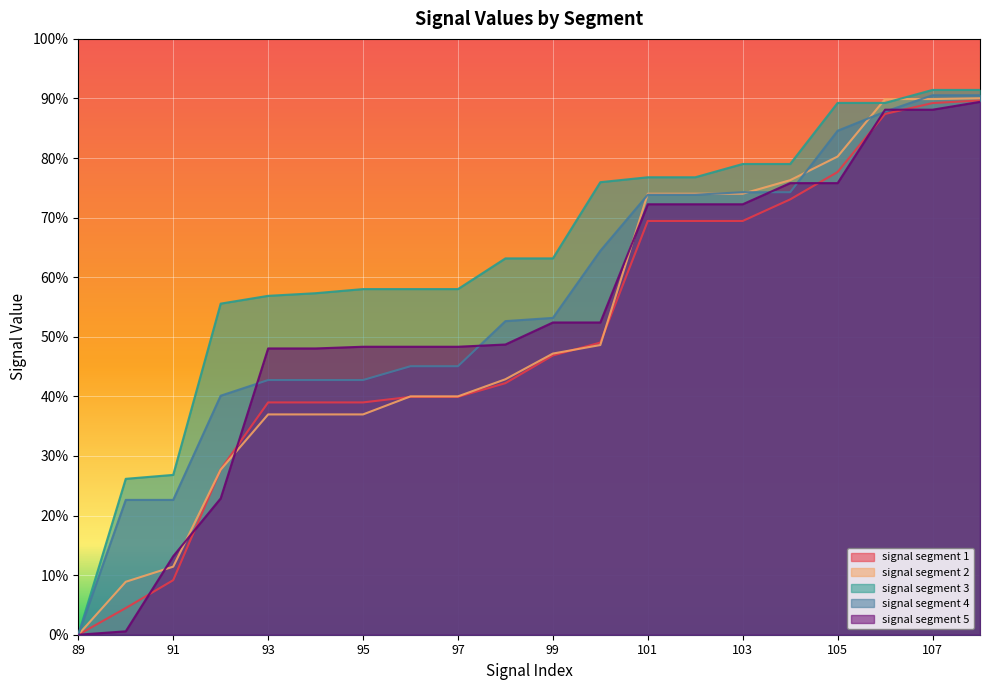

Which series changed the most between 95 and 14?

signal segment 5